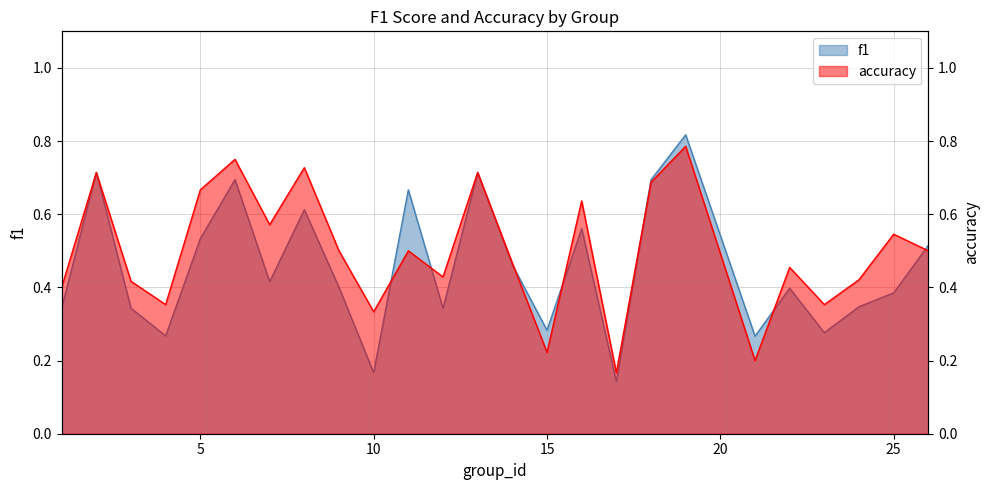

Where is f1 nearest to the value 0?

17